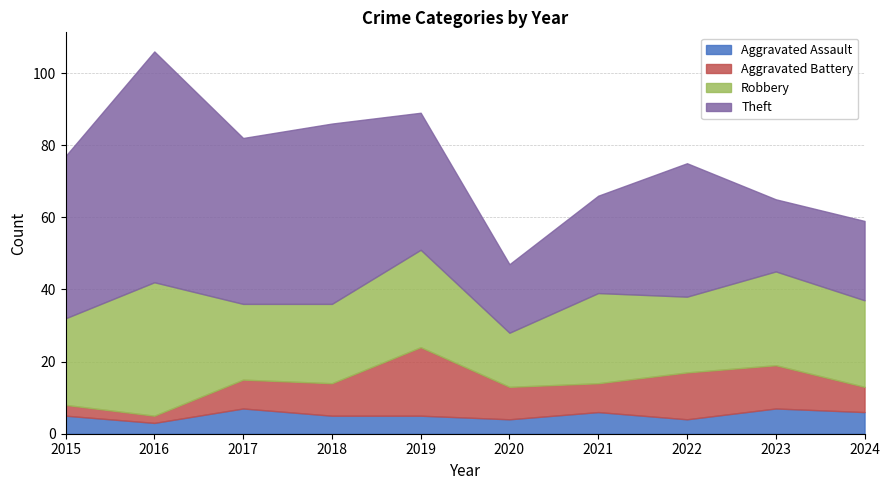

What is the smallest value displayed?

2